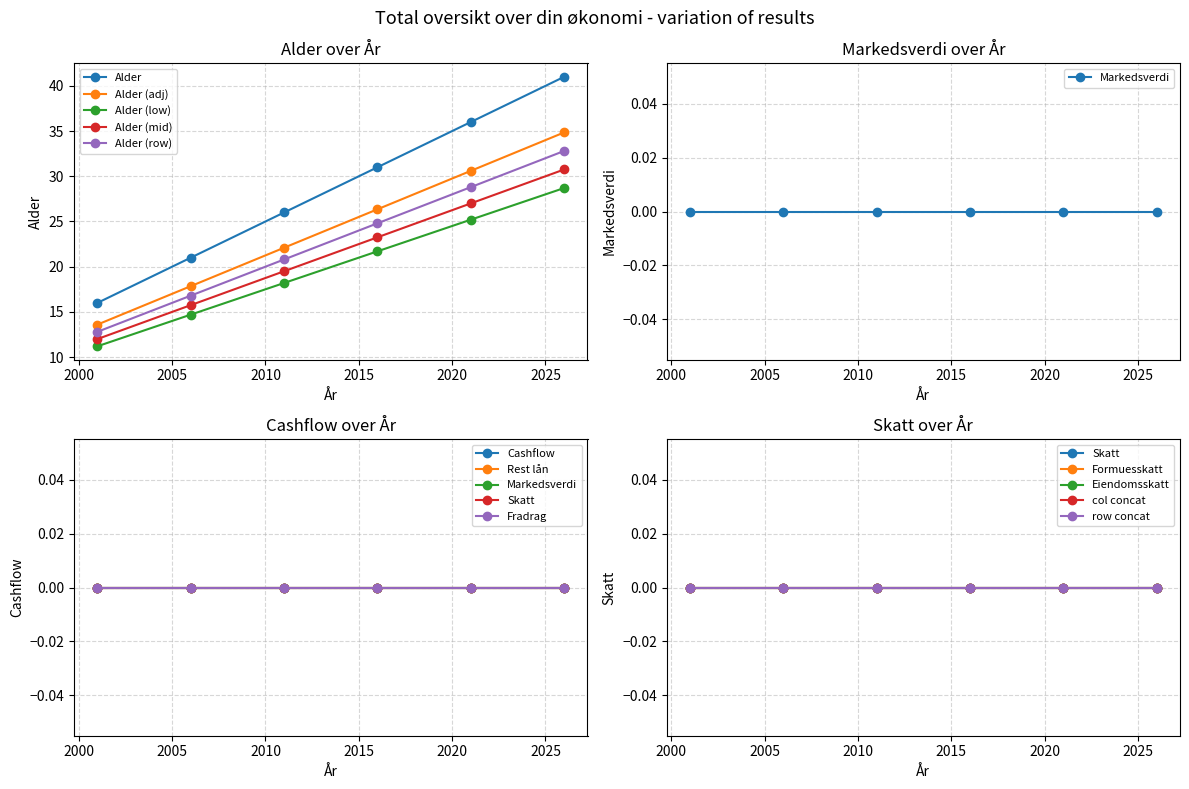

Is the value of Cashflow at 2026 greater than the value of Skatt at 2016?

No